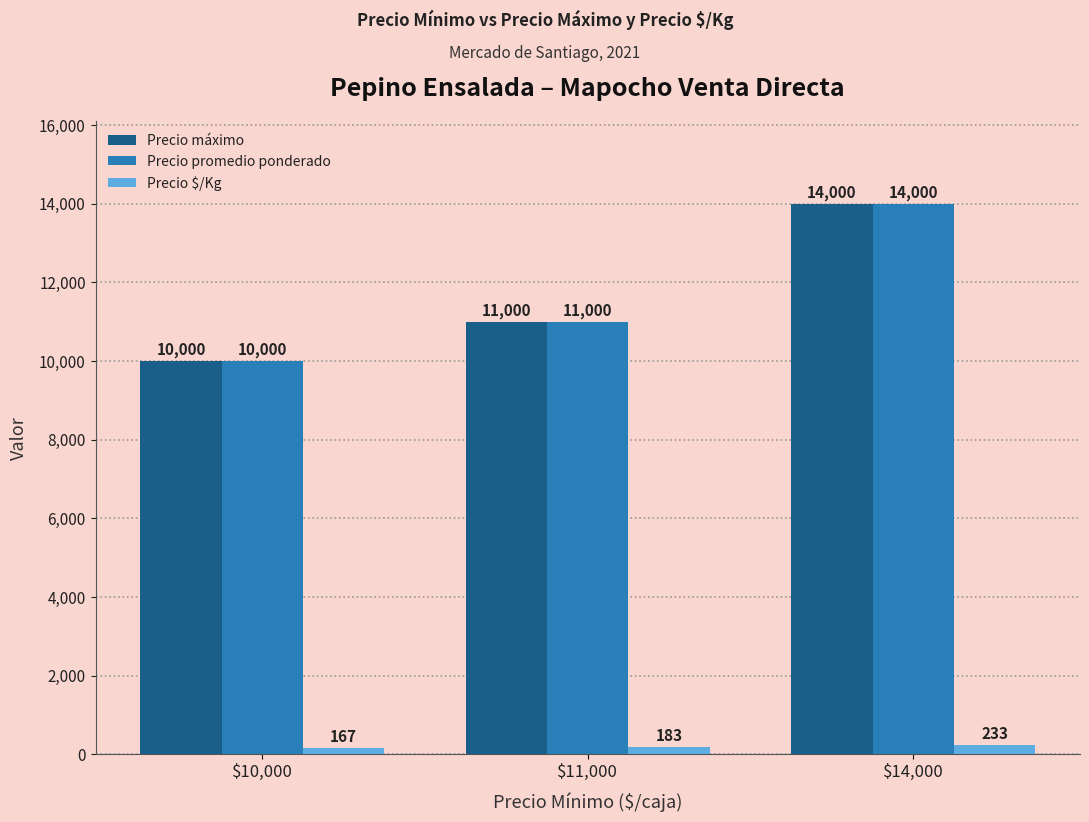

True or false: Precio promedio ponderado has a value of 14000 at $14,000.

True